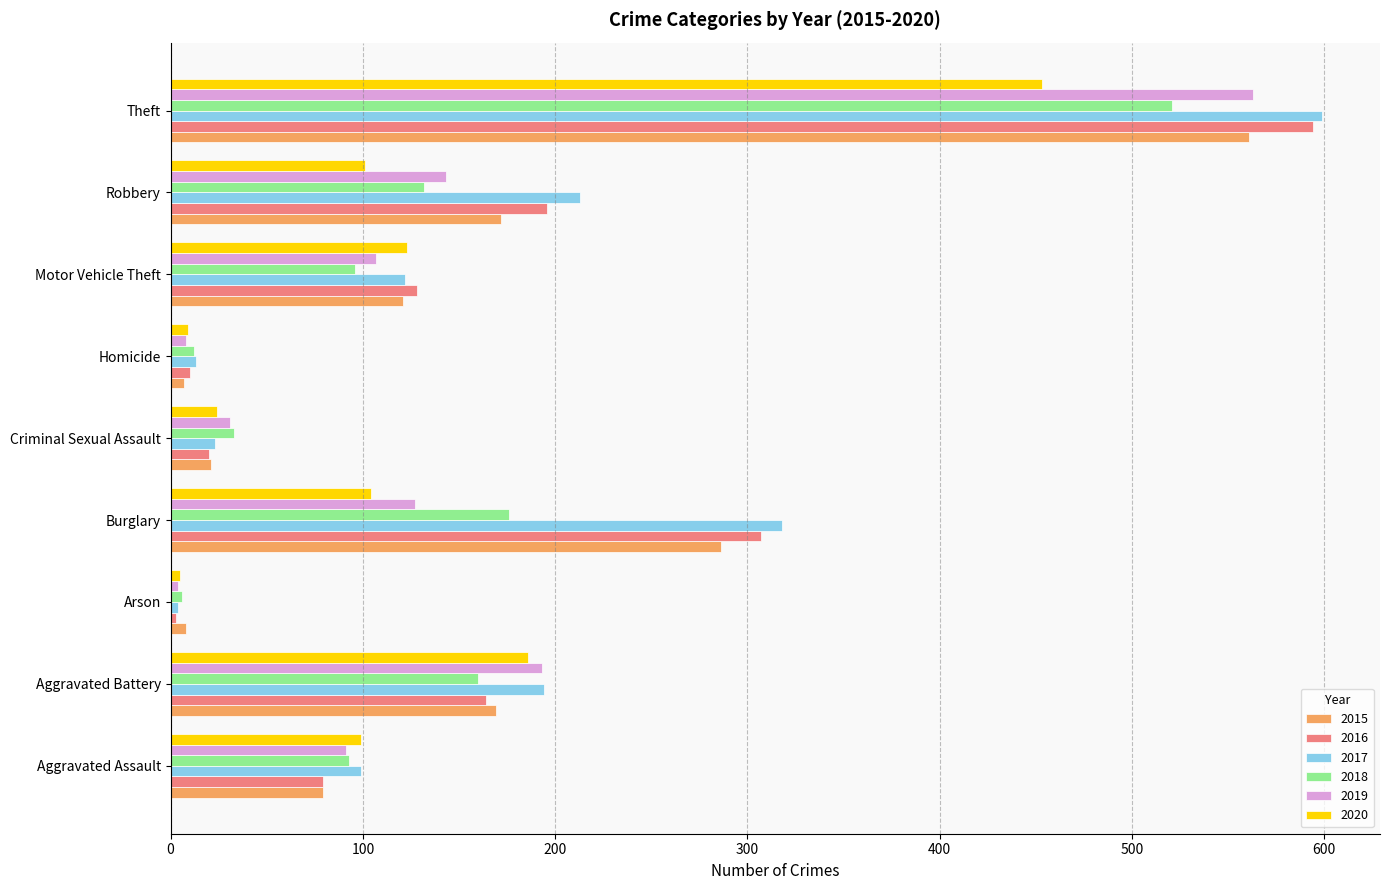

Which series has the largest total across all categories?

2017